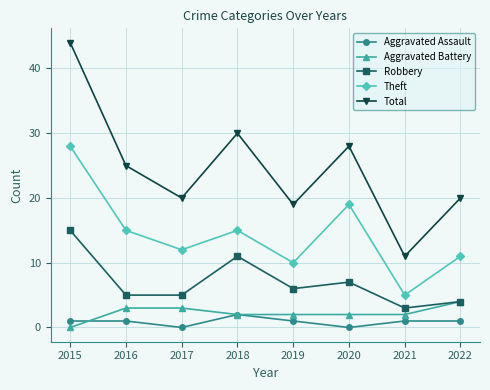

What are all the series names shown in the legend?

Aggravated Assault, Aggravated Battery, Robbery, Theft, Total